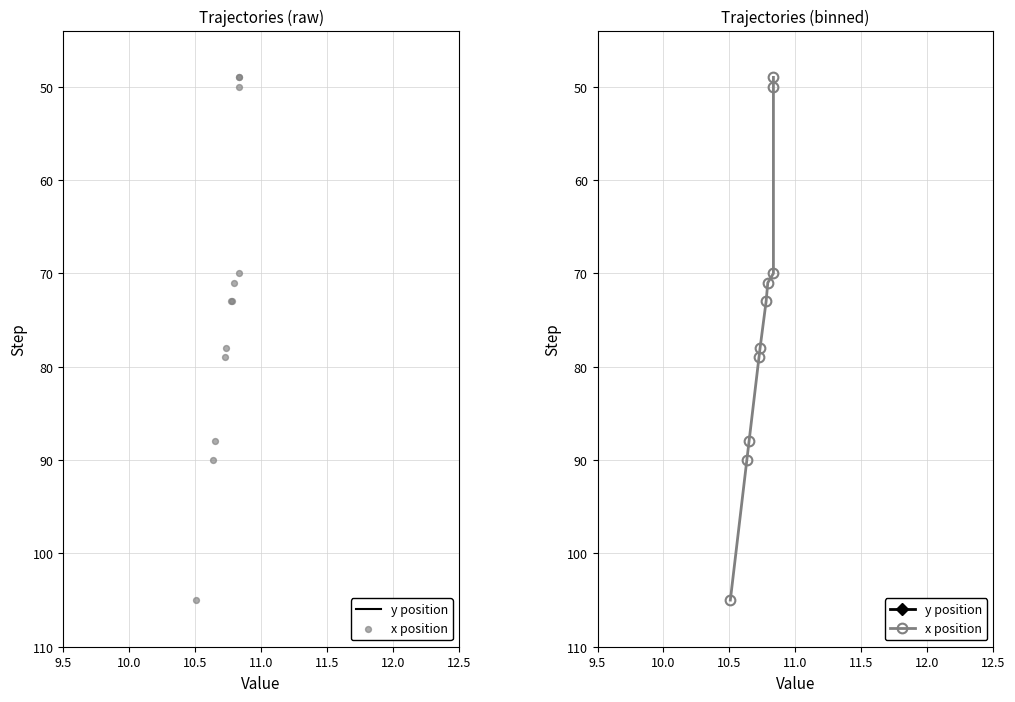

What are all the series names shown in the legend?

y position, x position